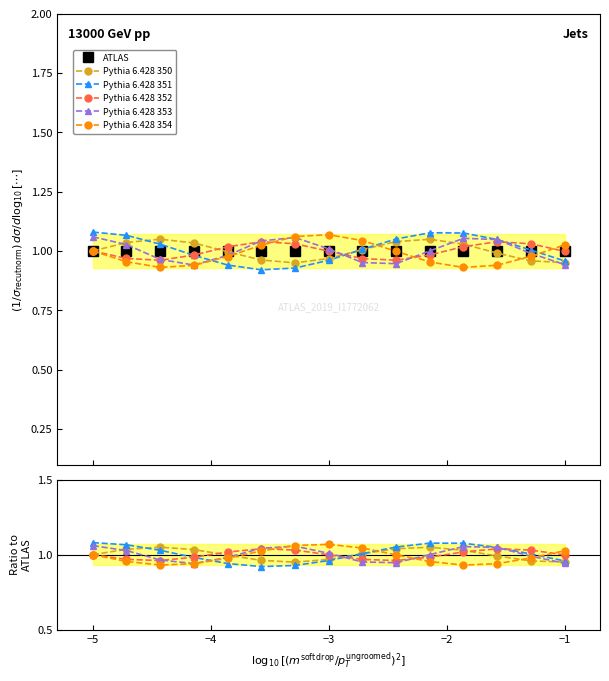

List the series in order of their peak value, lowest first.

ATLAS, Pythia 6.428 352, Pythia 6.428 350, Pythia 6.428 353, Pythia 6.428 354, Pythia 6.428 351